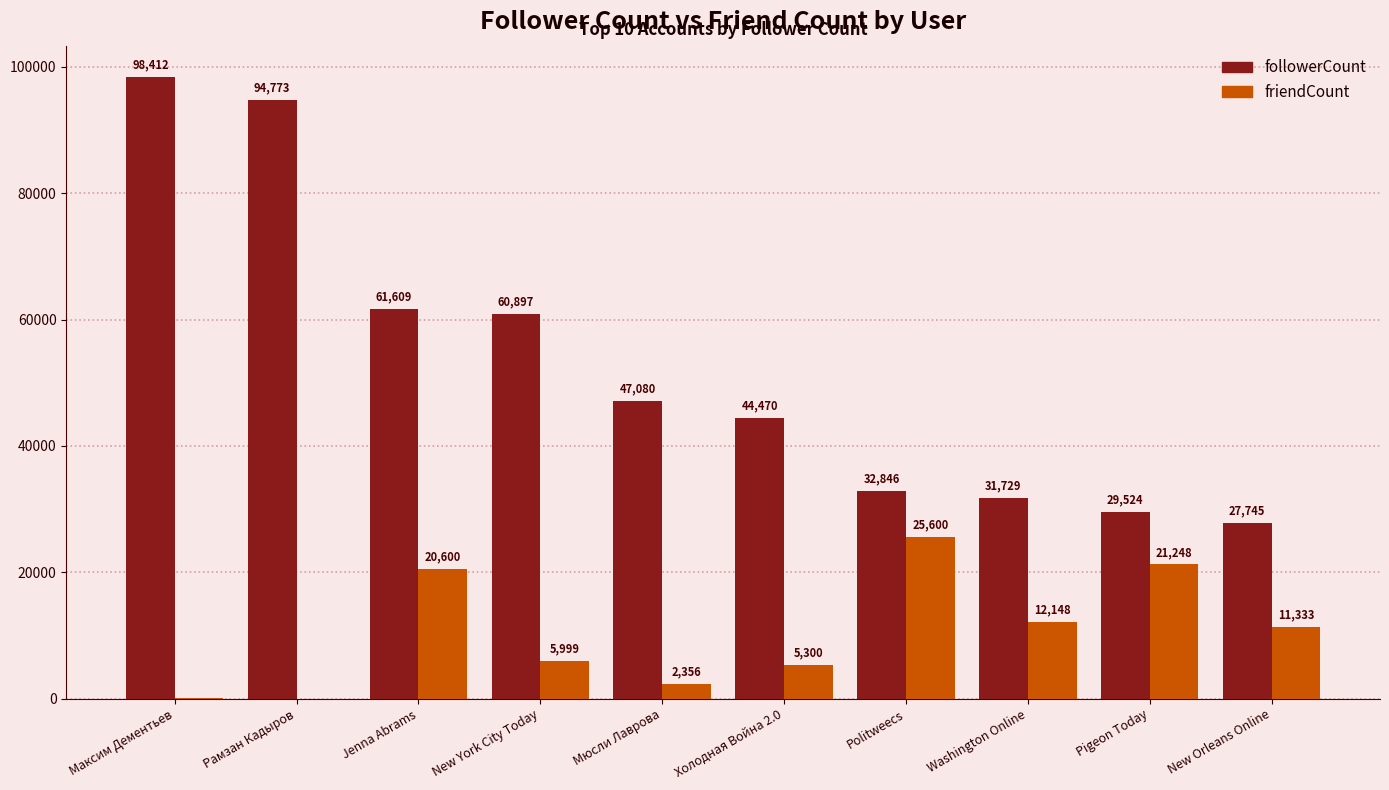

Where is followerCount nearest to the value 63078?

Jenna Abrams